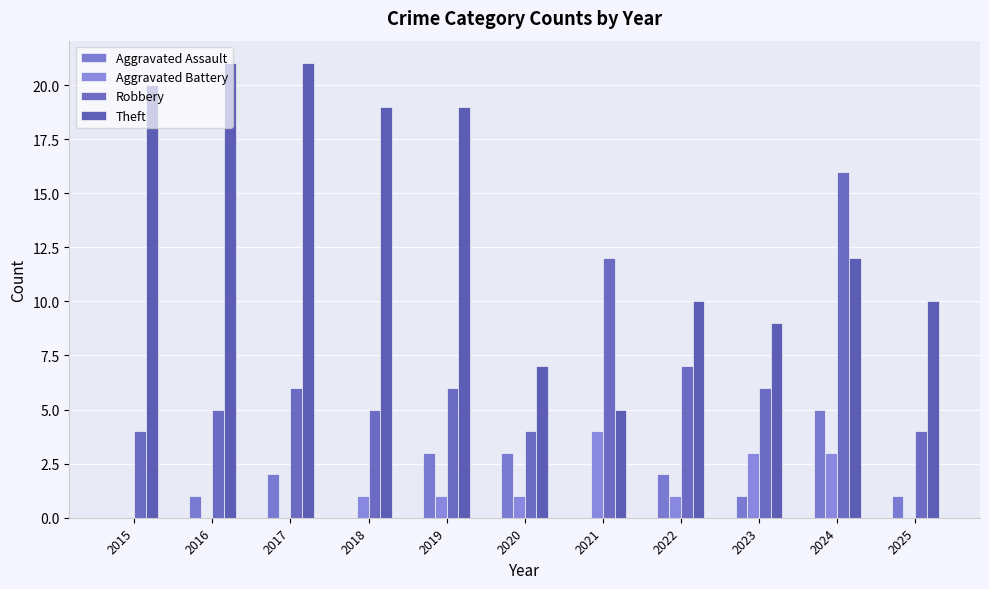

True or false: Aggravated Assault has a value of 0 at 2016.

False